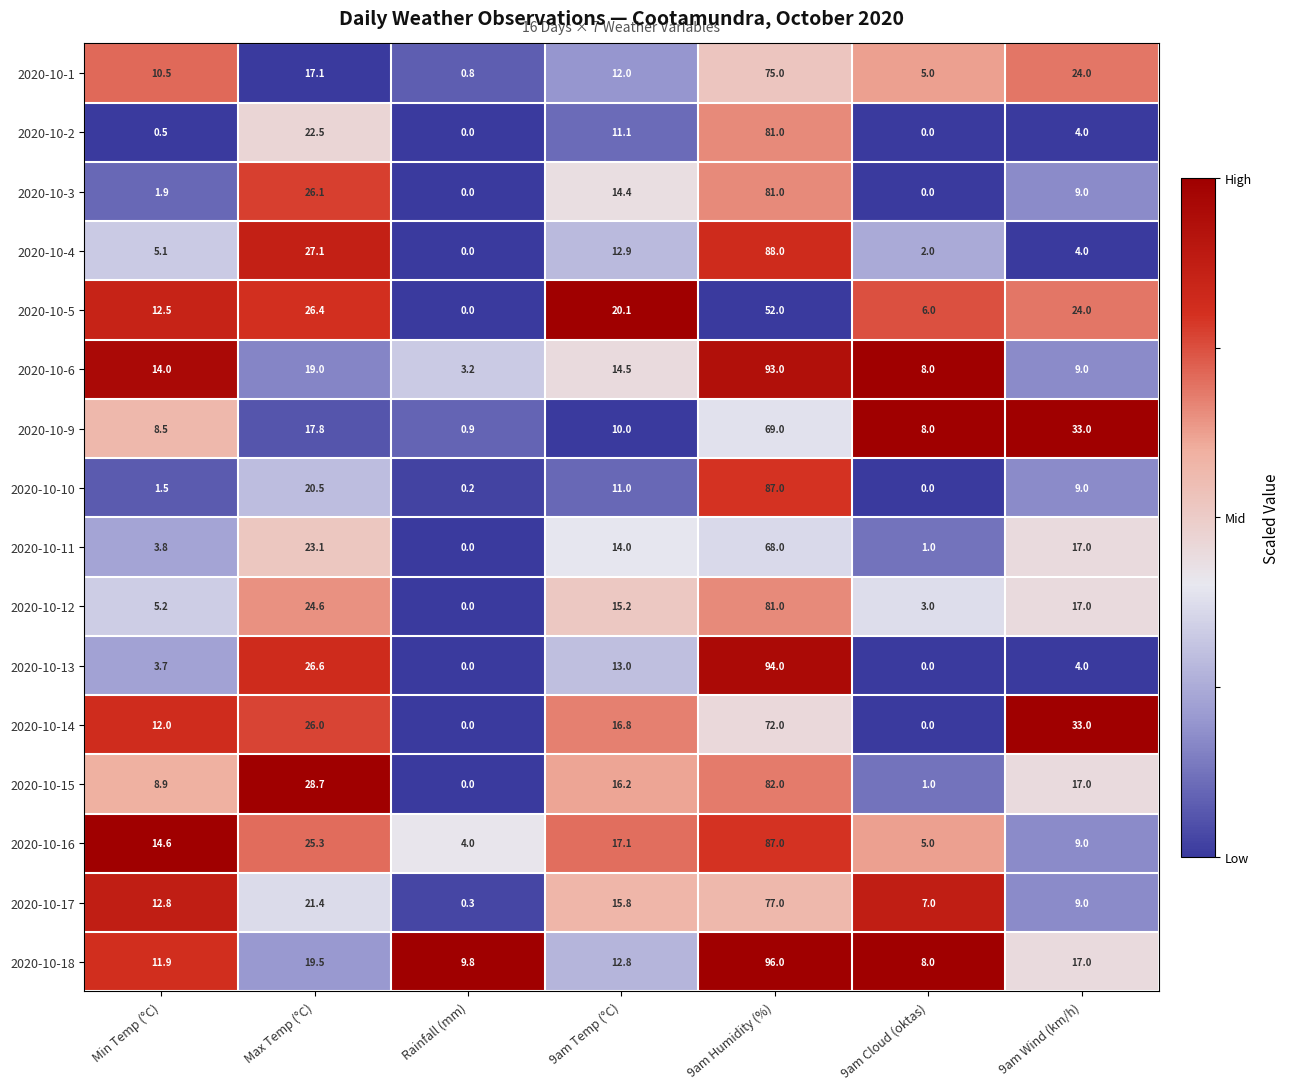

Which series has the largest total across all categories?

2020-10-18